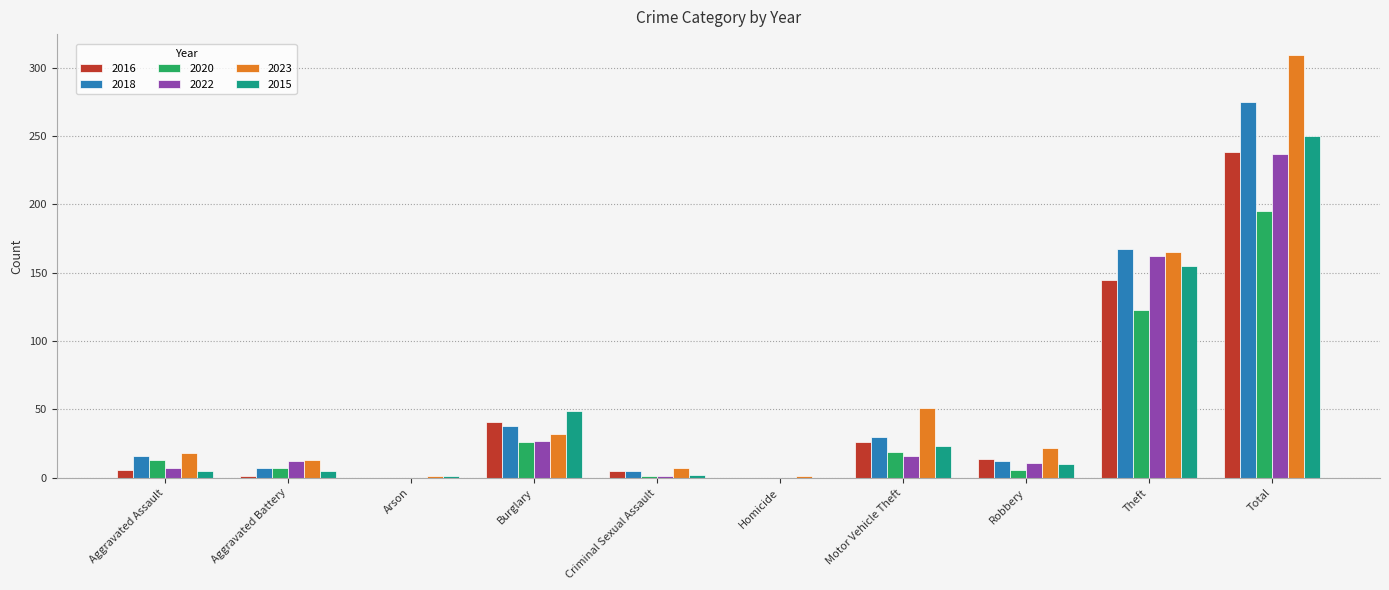

At which category is the sum across all series the highest?

Total